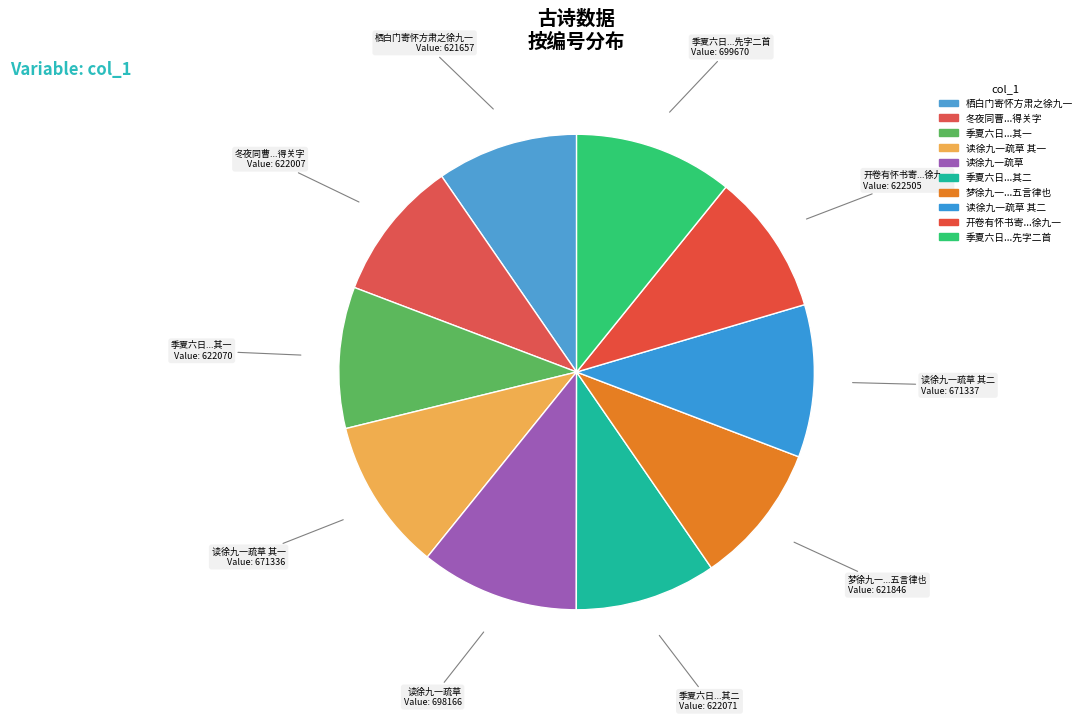

Approximately how many times larger is the value at 开卷有怀书寄...徐九一 compared to 冬夜同曹...得关字?

1.0